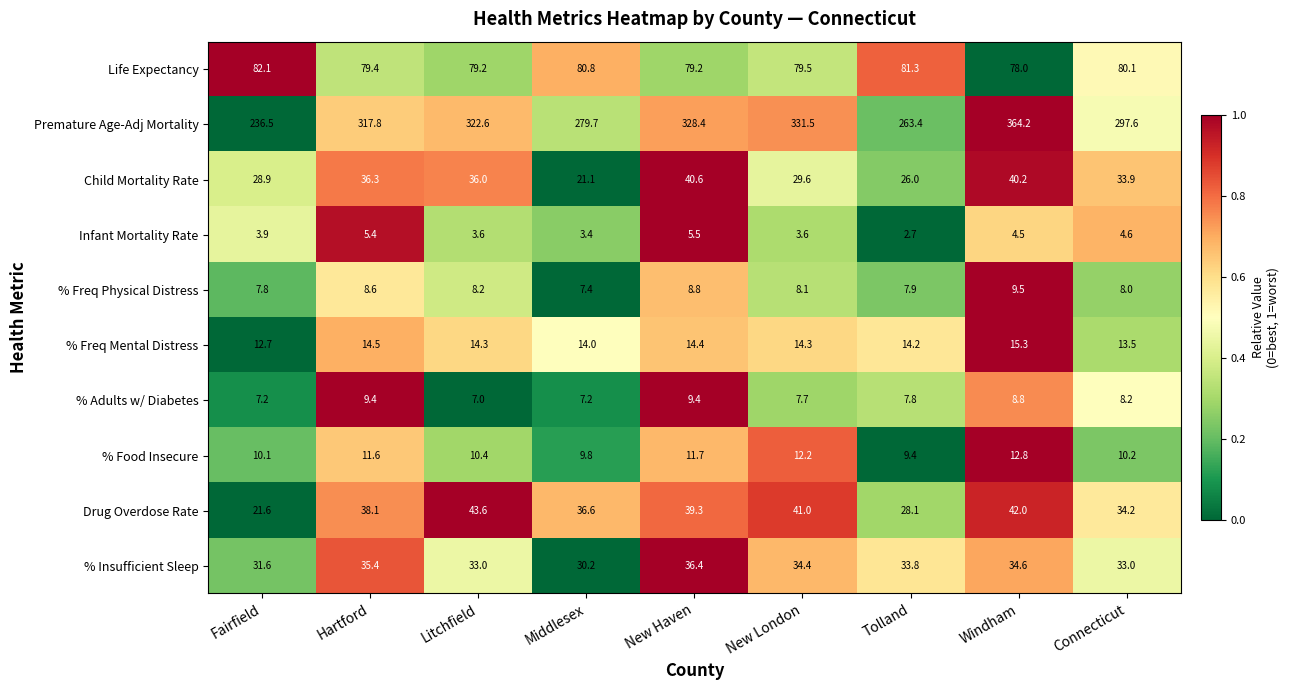

What is the highest value of the % Insufficient Sleep series?

36.4